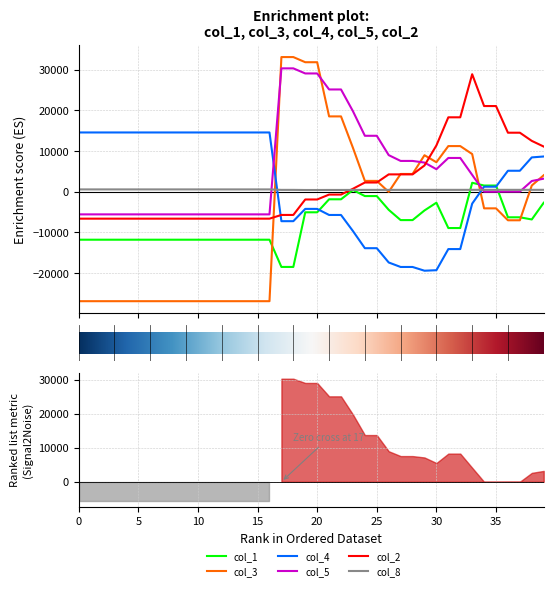

What is the label of the 16th point from the left?

15